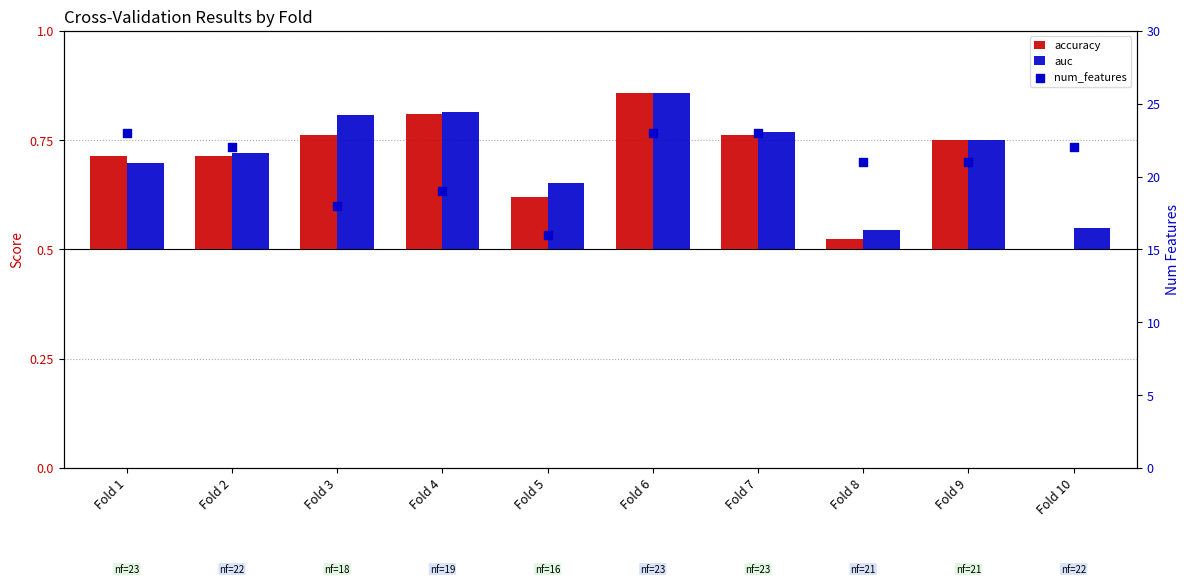

Which series has the widest spread of Y values?

num_features